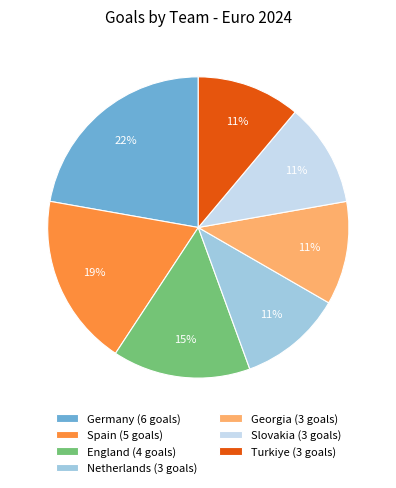

What percentage is the Germany slice, to the nearest percent?

22%